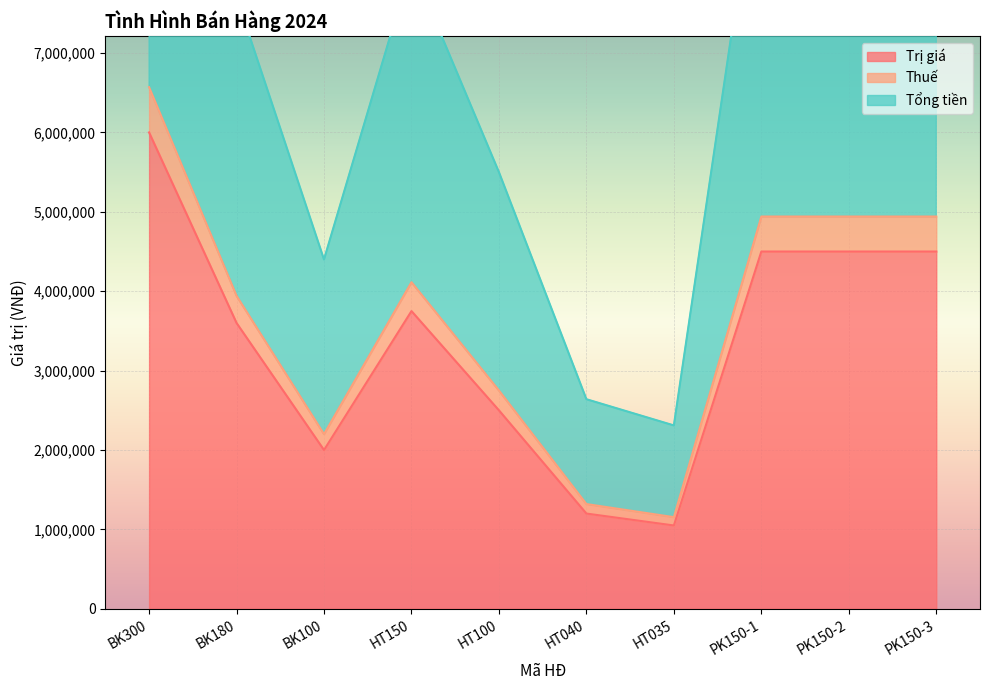

Rank the categories by Thuế value from highest to lowest.

BK300, PK150-1, PK150-2, PK150-3, HT150, BK180, HT100, BK100, HT040, HT035